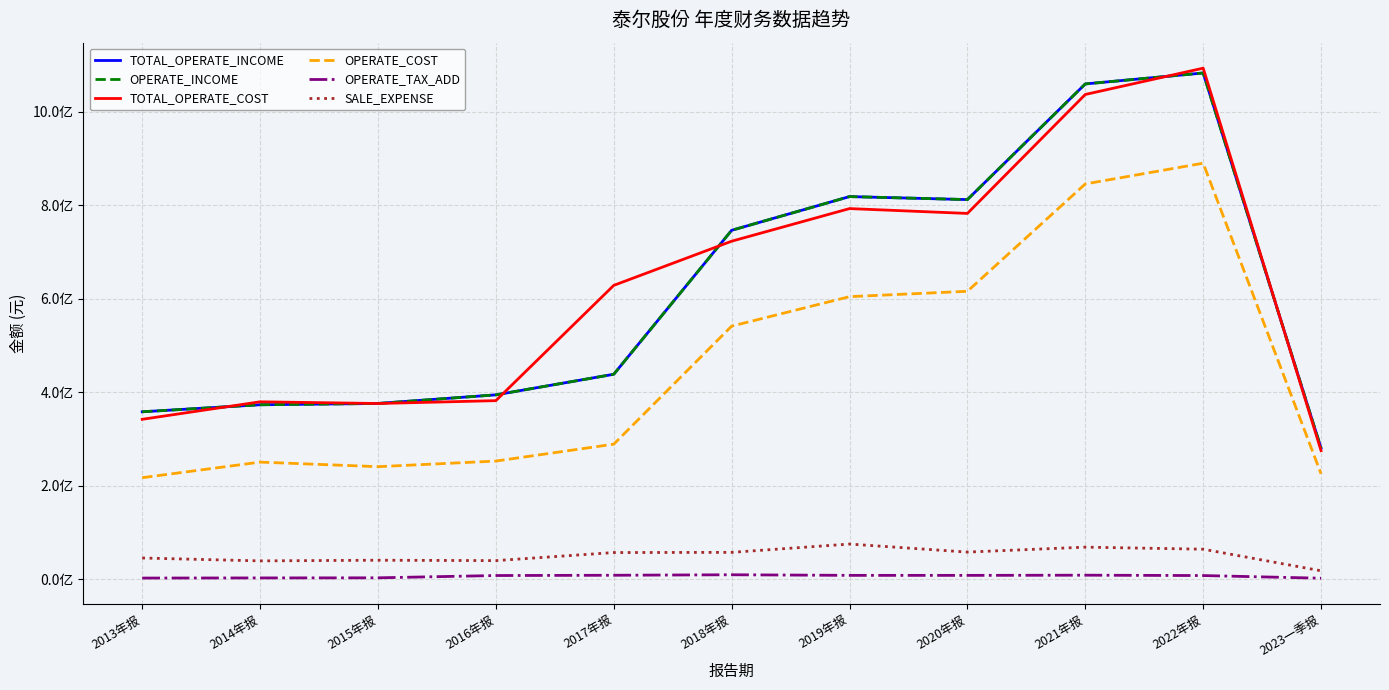

Does the chart display data point markers on the line(s)?

No